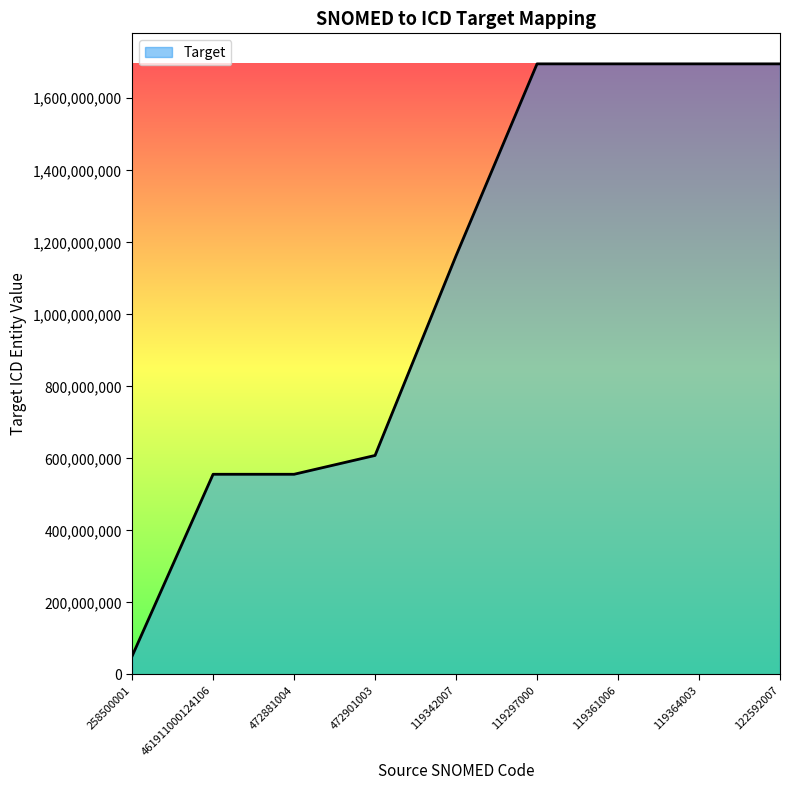

What is the greatest value displayed?

1695591348